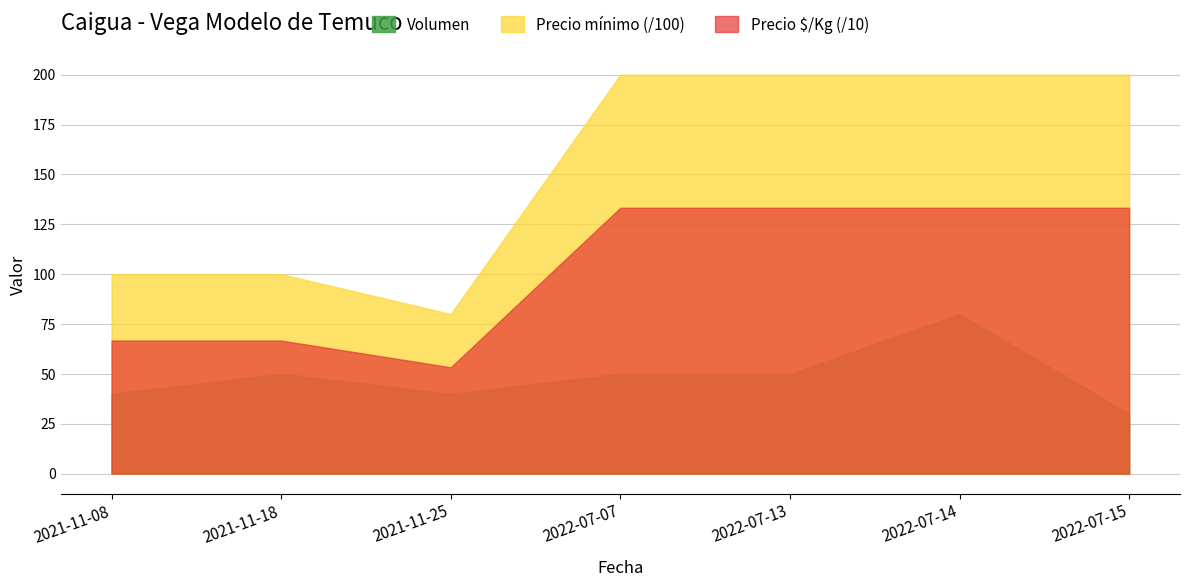

What is the difference between the maximum and minimum values in the Precio mínimo series?

12000